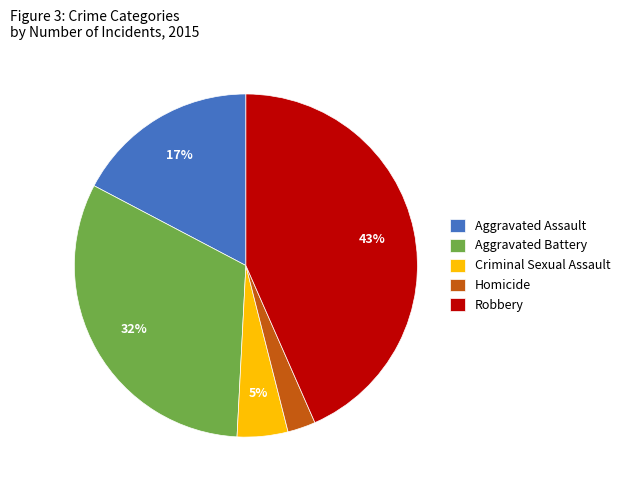

Between Homicide and Aggravated Battery, which is larger?

Aggravated Battery